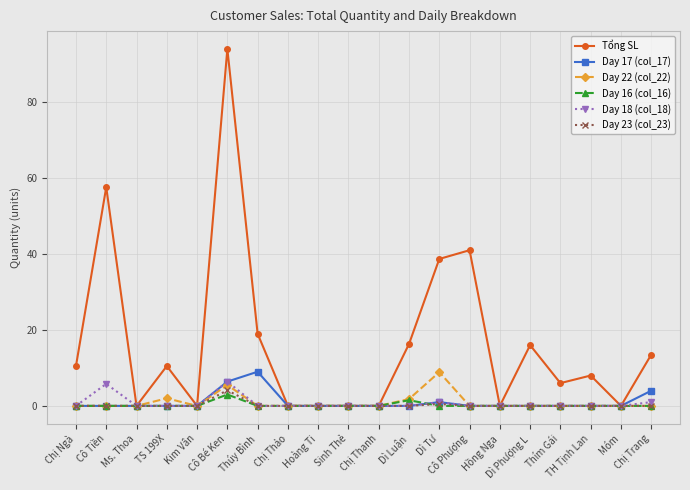

What is the total value across all series at TS 199X?

12.5